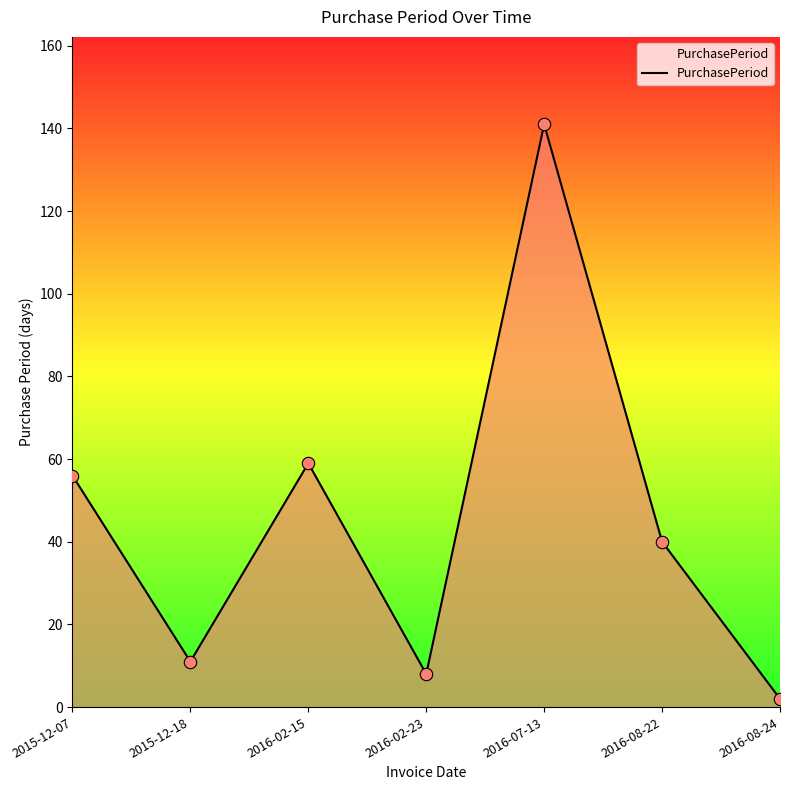

Approximately how many times larger is the value at 2016-02-23 compared to 2016-08-24?

4.0